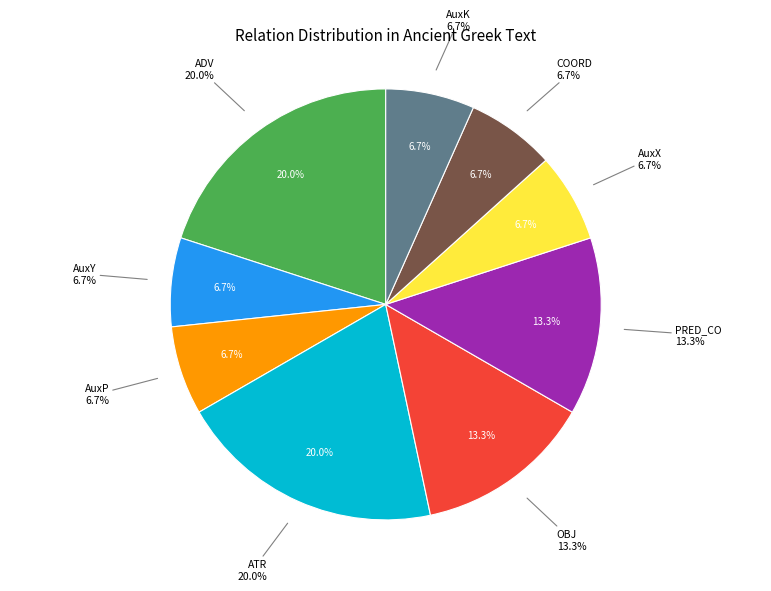

Which category has the biggest portion of the pie?

ADV